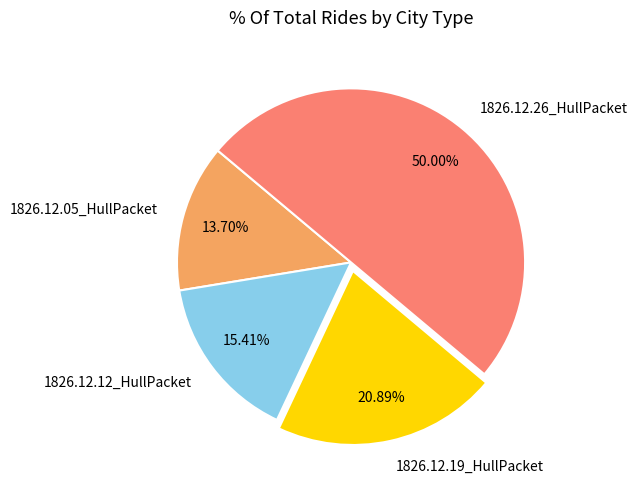

To the nearest percent, what is the average slice percentage?

25%